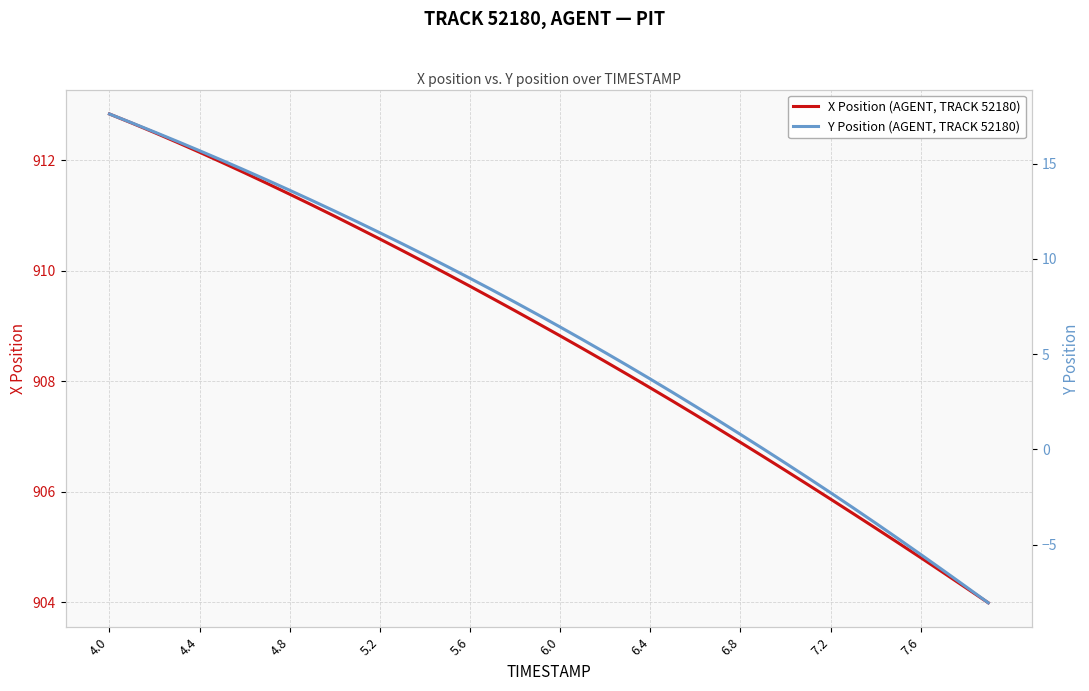

What is the approximate value of X Position (AGENT, TRACK 52180) at 7.2?

905.9